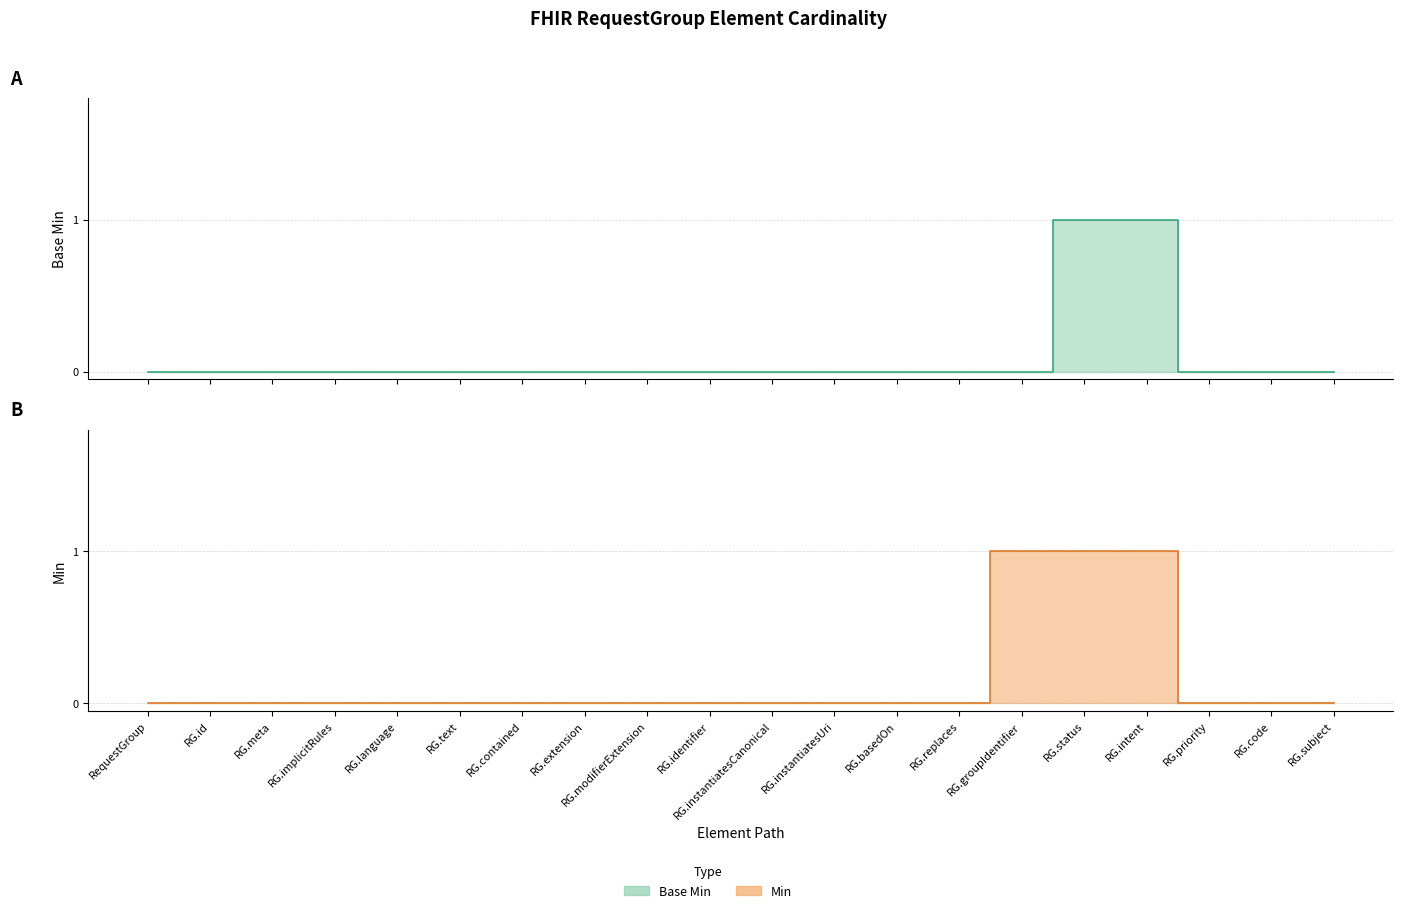

Which series changed the most between RG.text and RG.priority?

Base Min (line)